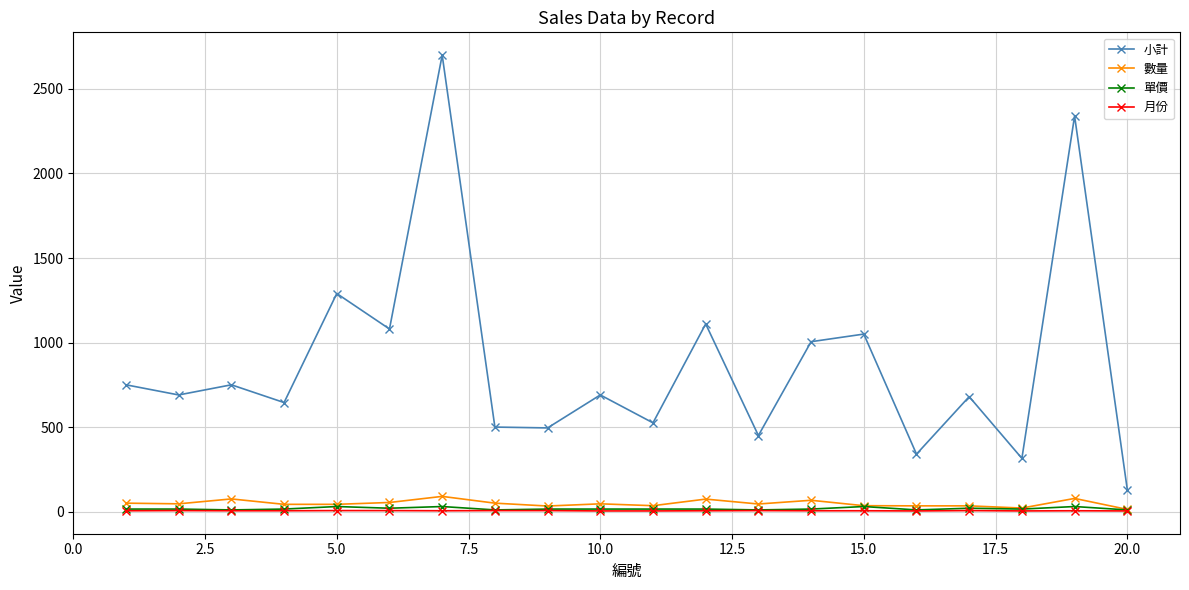

True or false: 單價 and 小計 intersect in this chart.

False